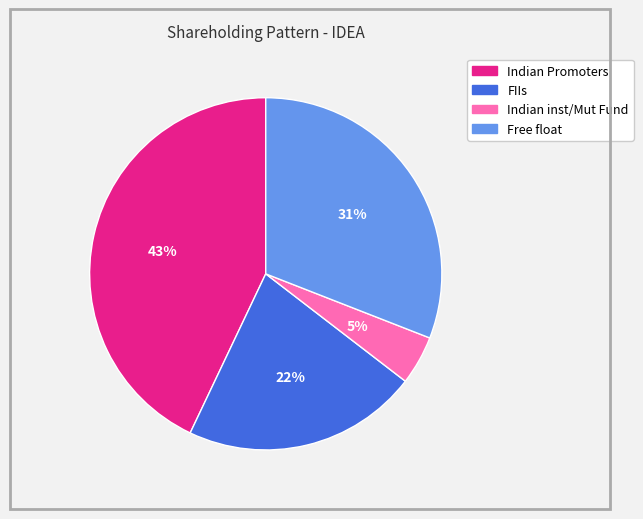

Is there any slice that represents more than half of the pie?

No